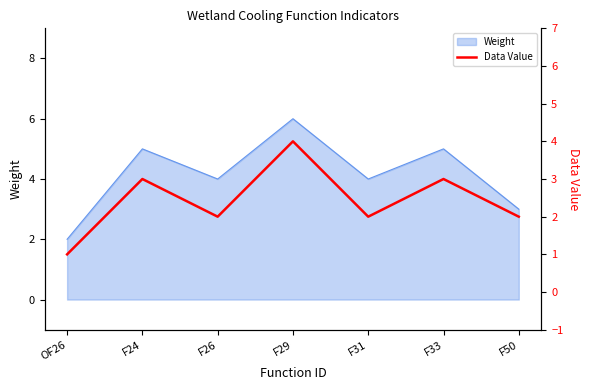

The value at F50 is 2. True or false?

True